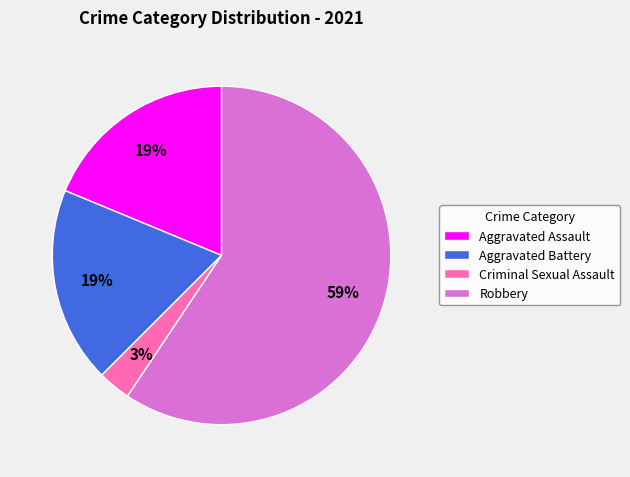

How many slices are in this pie chart?

4